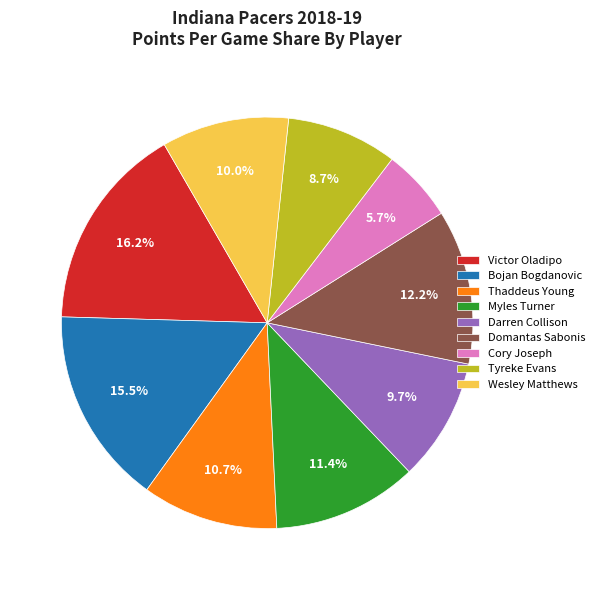

Combined, do Domantas Sabonis and Tyreke Evans account for over 50%?

No